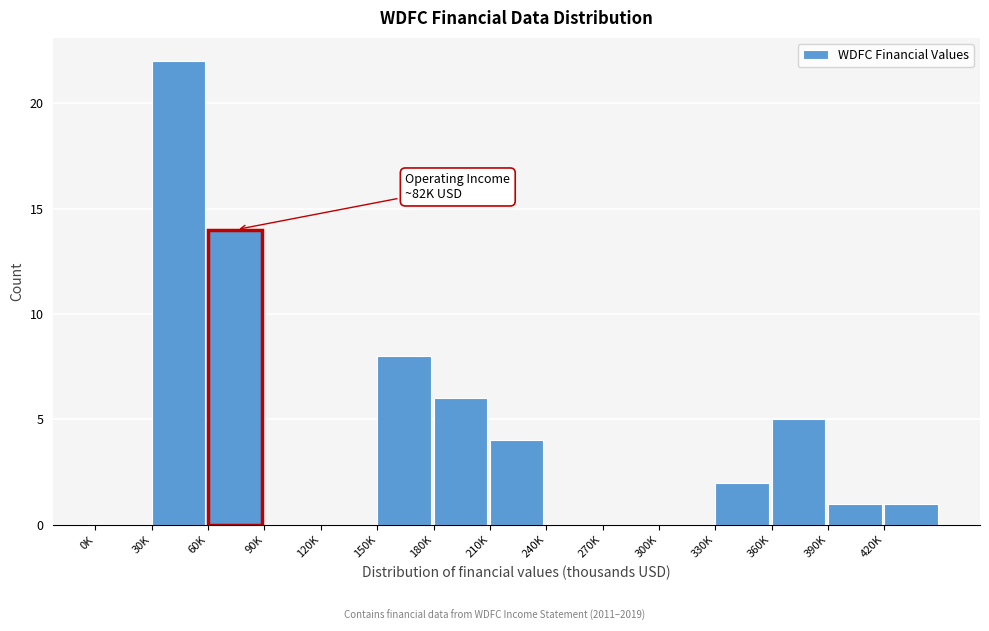

Reading right to left, extract all data points from this chart.

420K=1	390K=1	360K=5	330K=2	300K=0	270K=0	240K=0	210K=4	180K=6	150K=8	120K=0	90K=0	60K=14	30K=22	0K=0